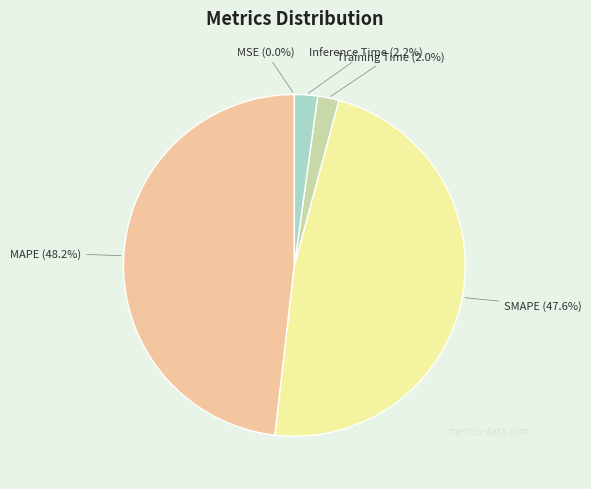

Is there any slice that represents more than half of the pie?

No